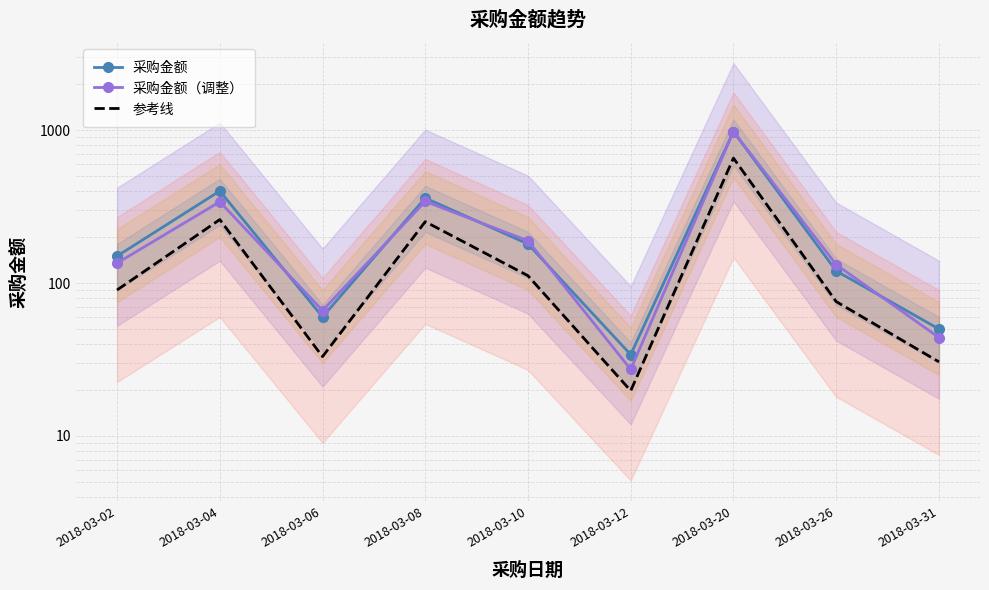

What is the minimum value shown in the chart?

19.7